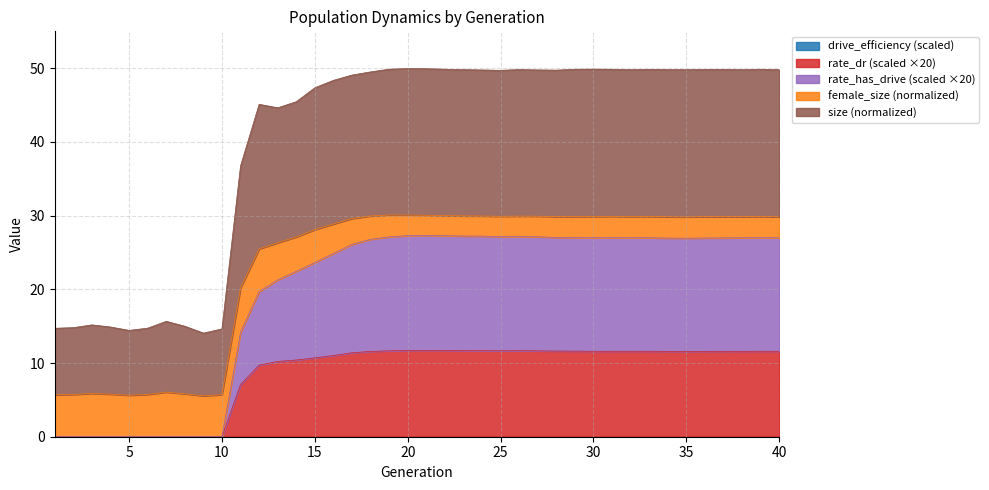

Where does the rate_dr series first go above 11?

16